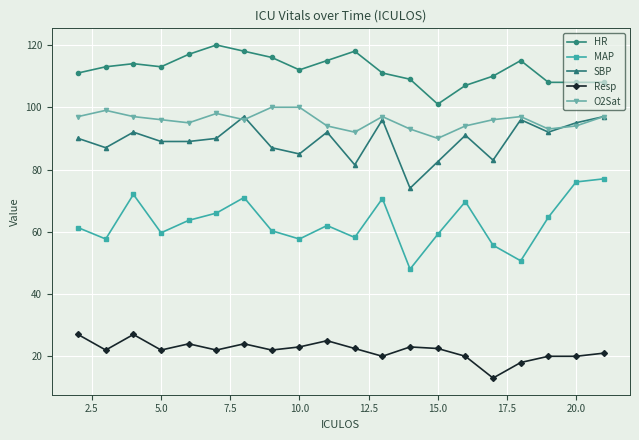

Which series has the widest spread of values?

MAP